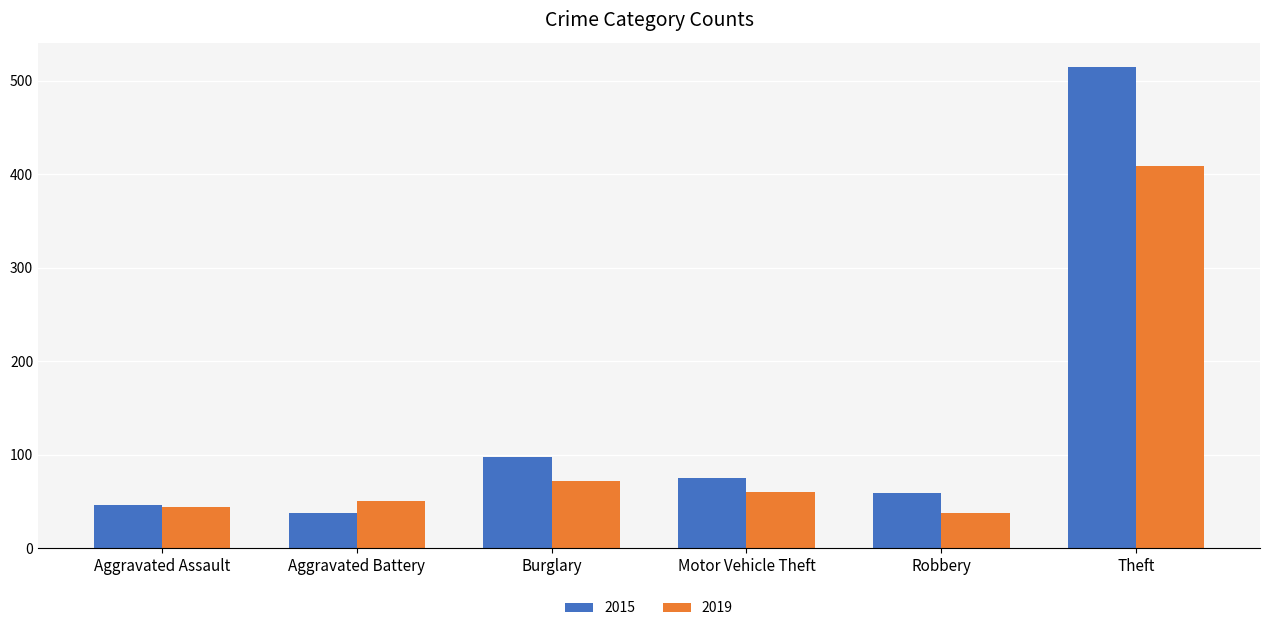

Read the 2015 value at Robbery.

59